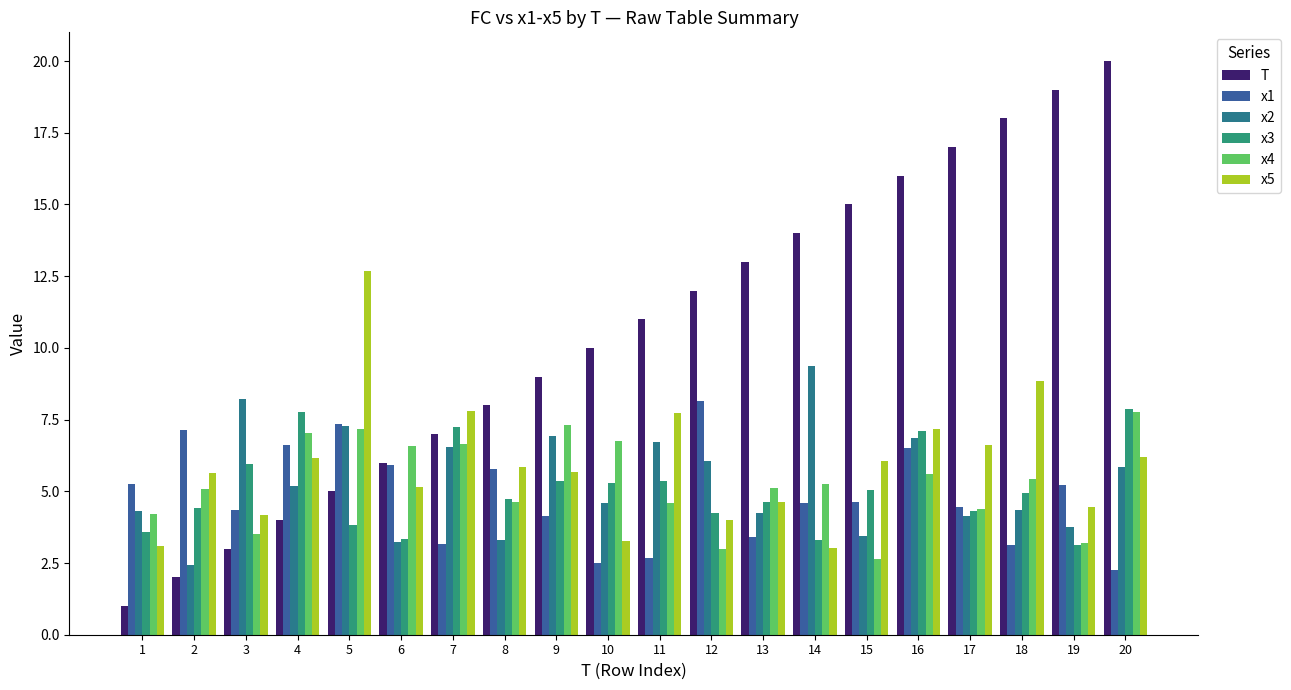

Are the bars horizontal?

No